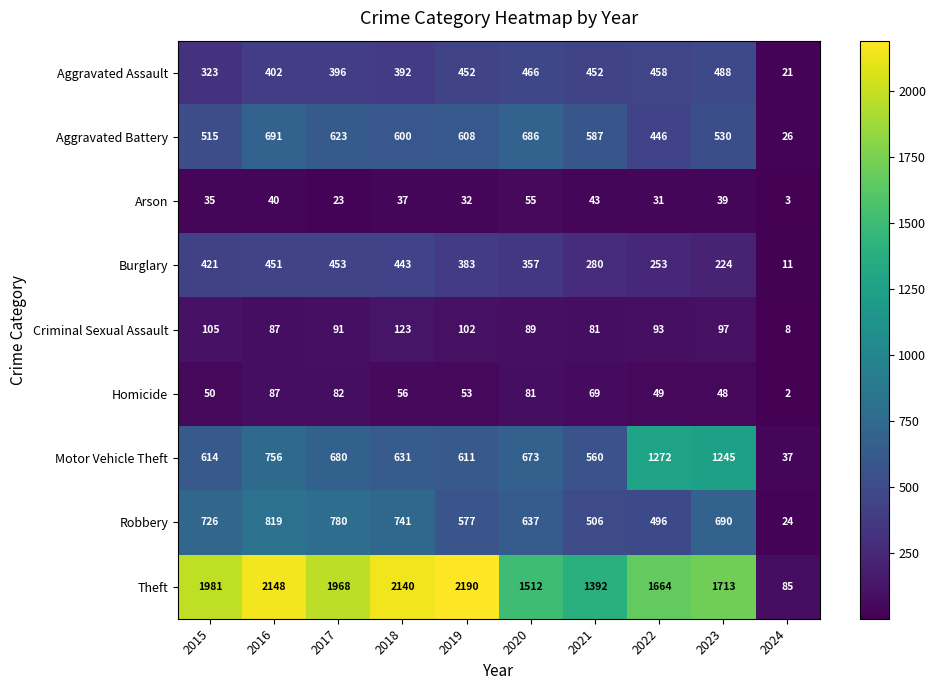

How many categories are shown in the chart?

10